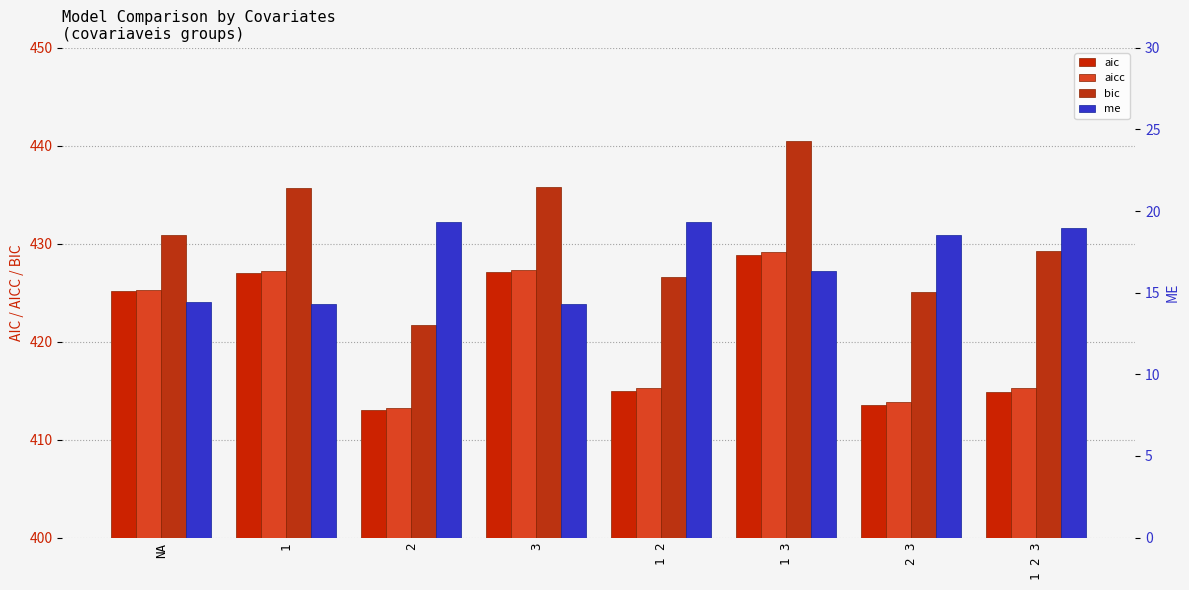

Reading right to left, what are all the values shown in this chart?

aic: 1 2 3=414.8	2 3=413.6	1 3=428.9	1 2=415.0	3=427.1	2=413.0	1=427.0	NA=425.2
aicc: 1 2 3=415.3	2 3=413.9	1 3=429.2	1 2=415.3	3=427.3	2=413.2	1=427.2	NA=425.2
bic: 1 2 3=429.3	2 3=425.1	1 3=440.4	1 2=426.6	3=435.8	2=421.7	1=435.7	NA=430.9
me: 1 2 3=19.0	2 3=18.5	1 3=16.3	1 2=19.3	3=14.3	2=19.3	1=14.3	NA=14.4